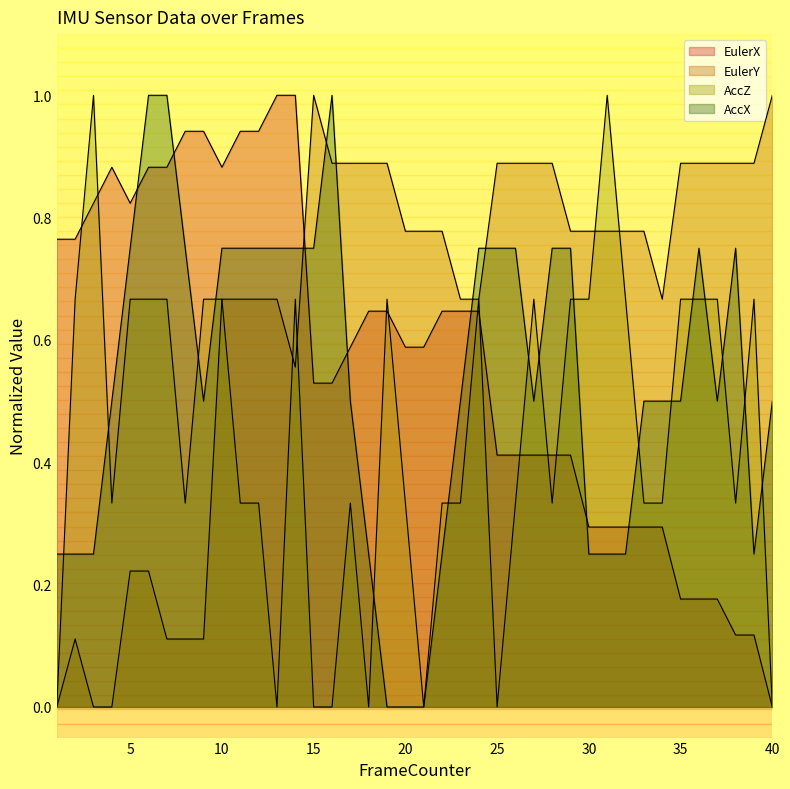

What is the sum of the AccX values at 7 and 6?

2.0